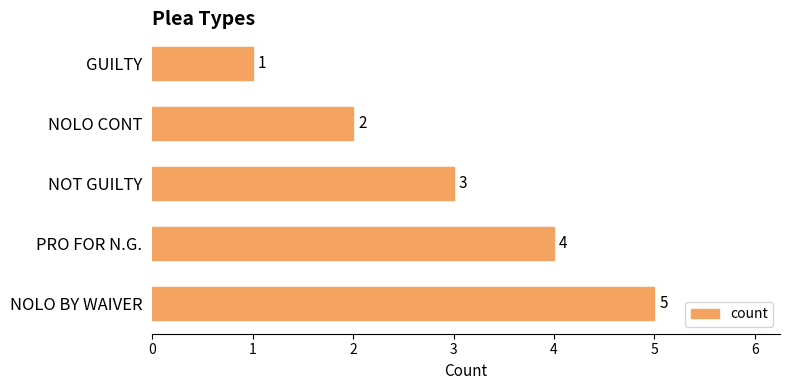

How many series are shown in this chart?

1